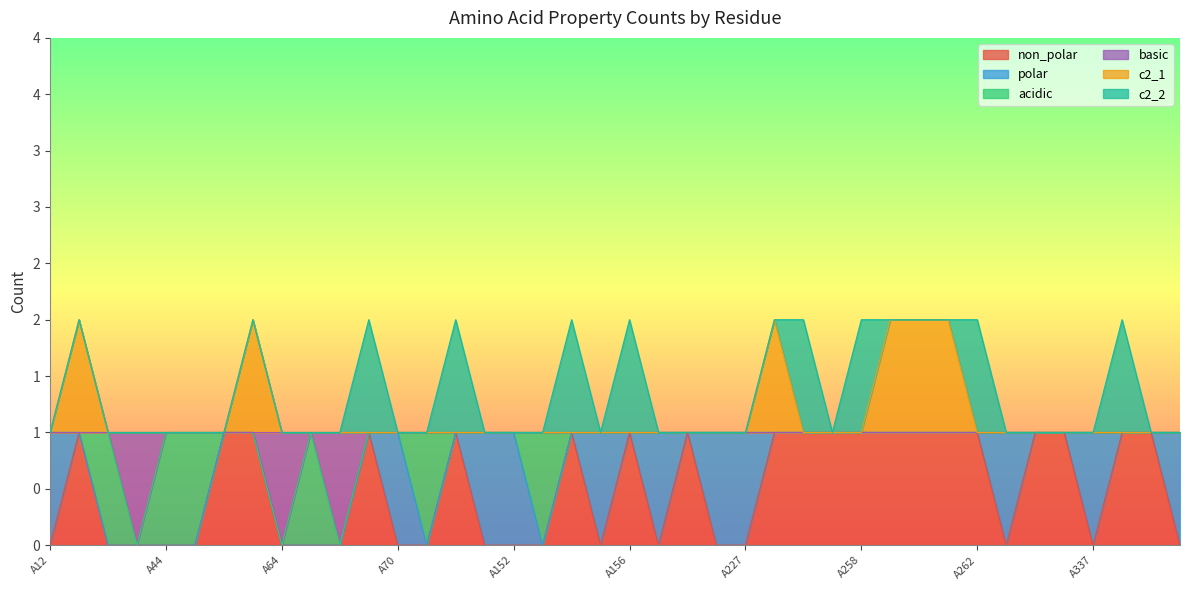

Which has a higher value, A14 or A15?

A14